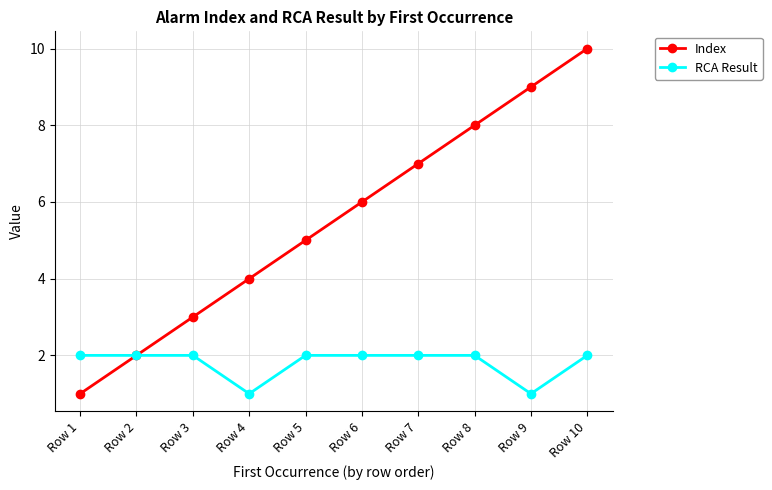

Does the chart display data point markers on the line(s)?

Yes